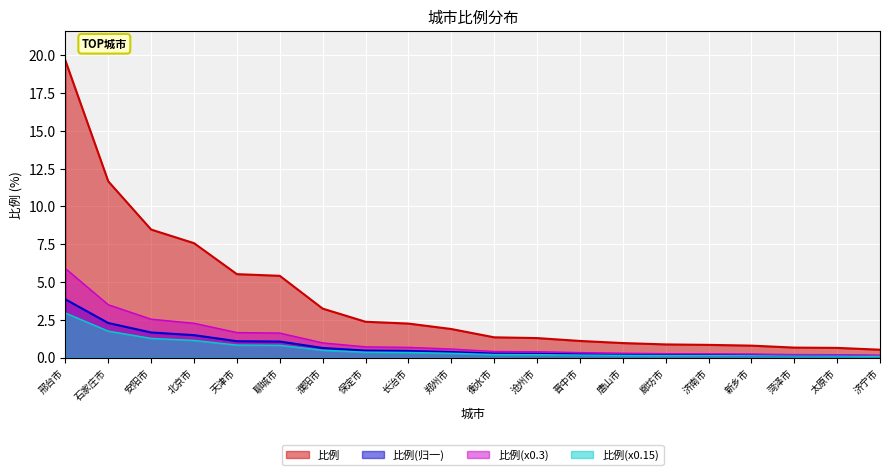

Count the number of values greater than 1.

13